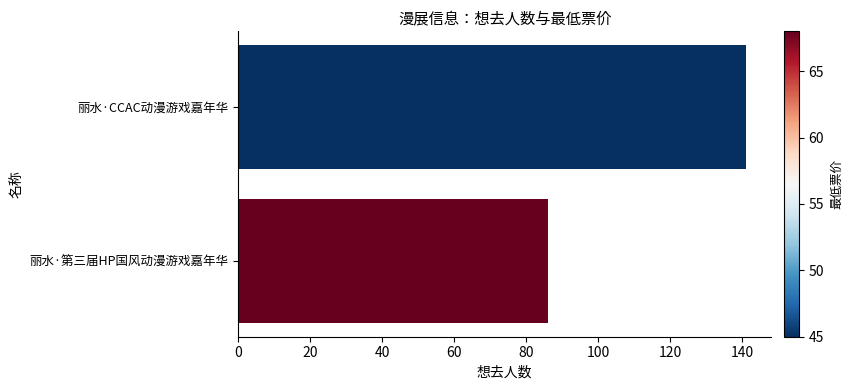

Does the chart contain any negative values?

No